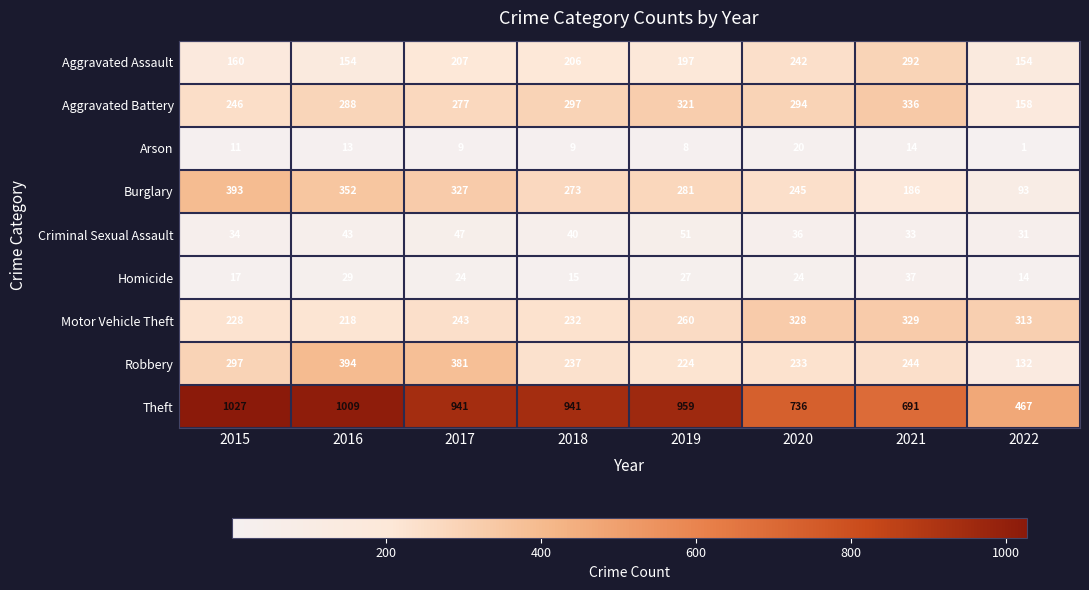

At how many categories does at least one series exceed 302?

8